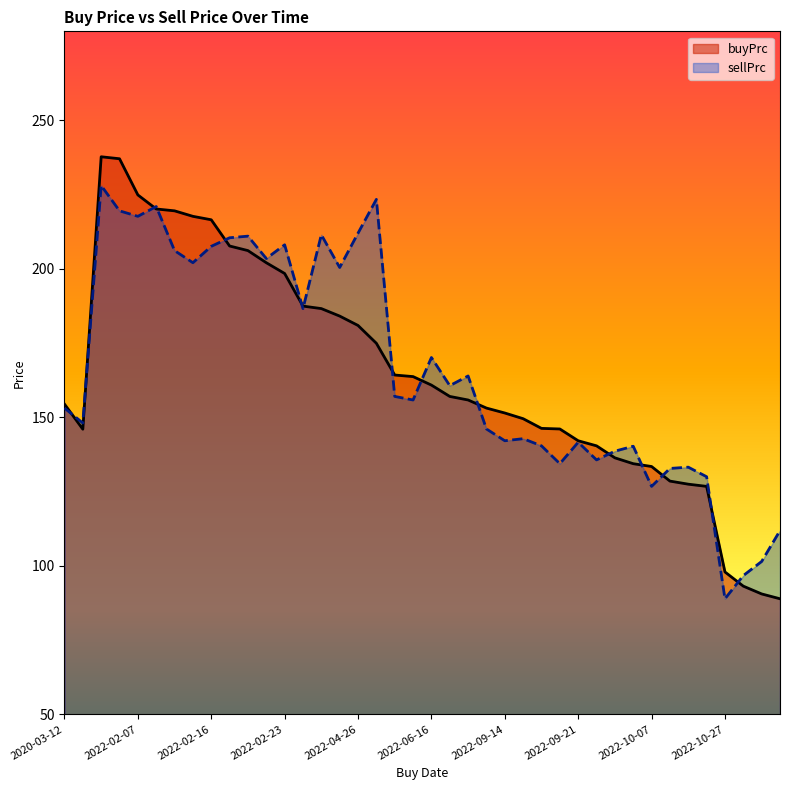

Is it true that buyPrc equals 90.5 at 2022-11-02?

True